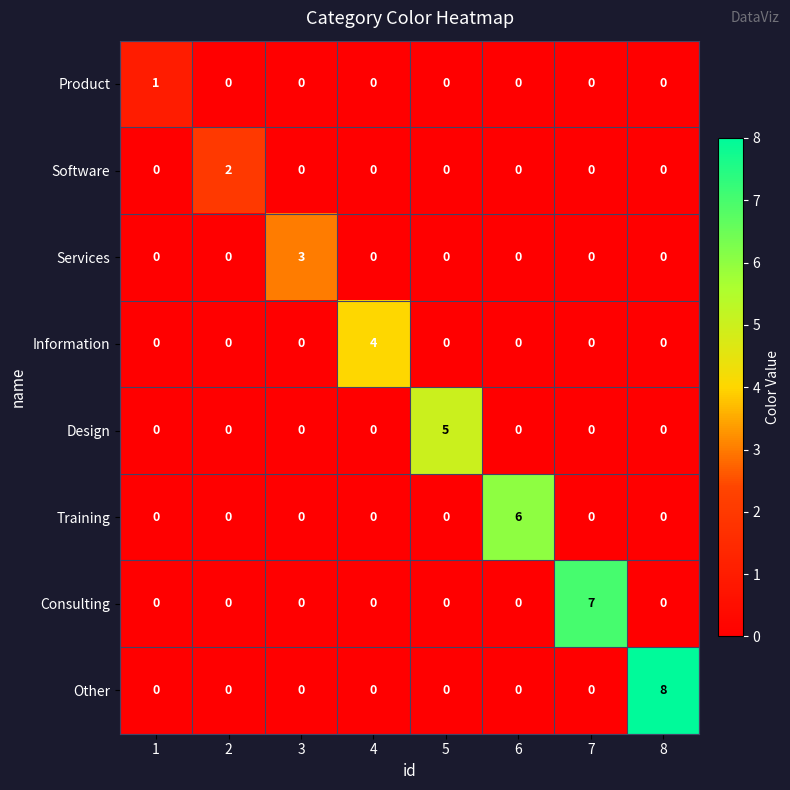

Is it true that Information equals 2 at 8?

False